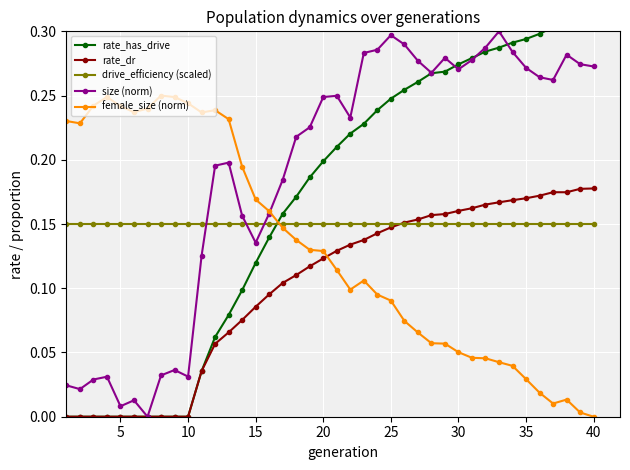

True or false: drive_efficiency (scaled) and female_size (norm) cross at least once.

True